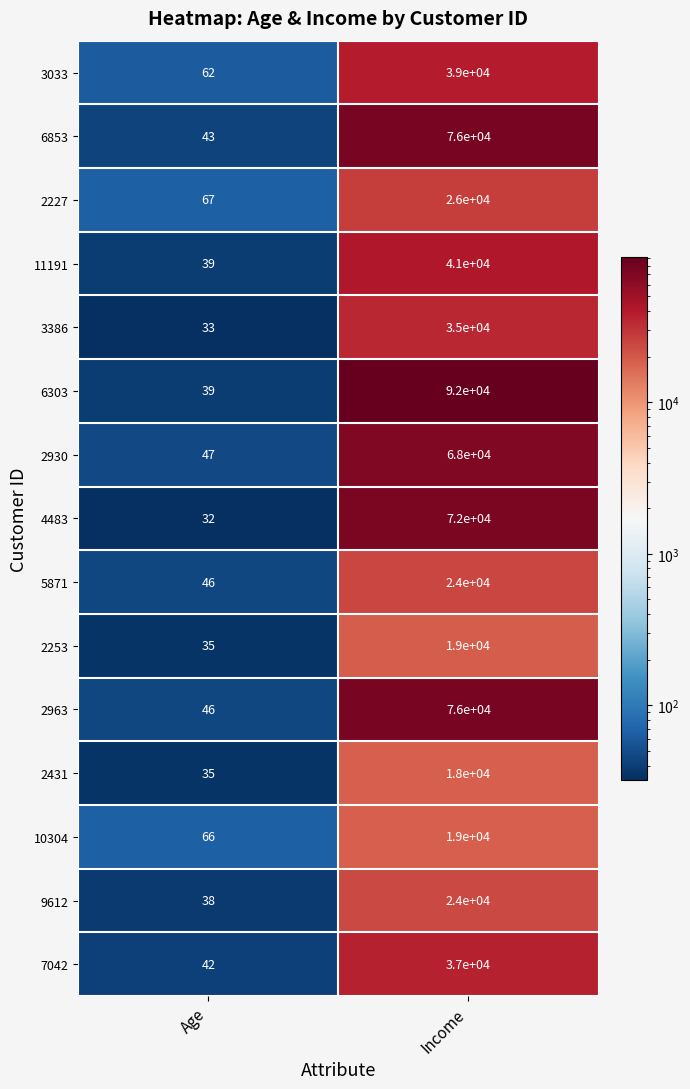

Reading left to right, transcribe all the data shown in this chart.

3033: Age=62	Income=39000
6853: Age=43	Income=76000
2227: Age=67	Income=26000
11191: Age=39	Income=41000
3386: Age=33	Income=35000
6303: Age=39	Income=92000
2930: Age=47	Income=68000
4483: Age=32	Income=72000
5871: Age=46	Income=24000
2253: Age=35	Income=19000
2963: Age=46	Income=76000
2431: Age=35	Income=18000
10304: Age=66	Income=19000
9612: Age=38	Income=24000
7042: Age=42	Income=37000